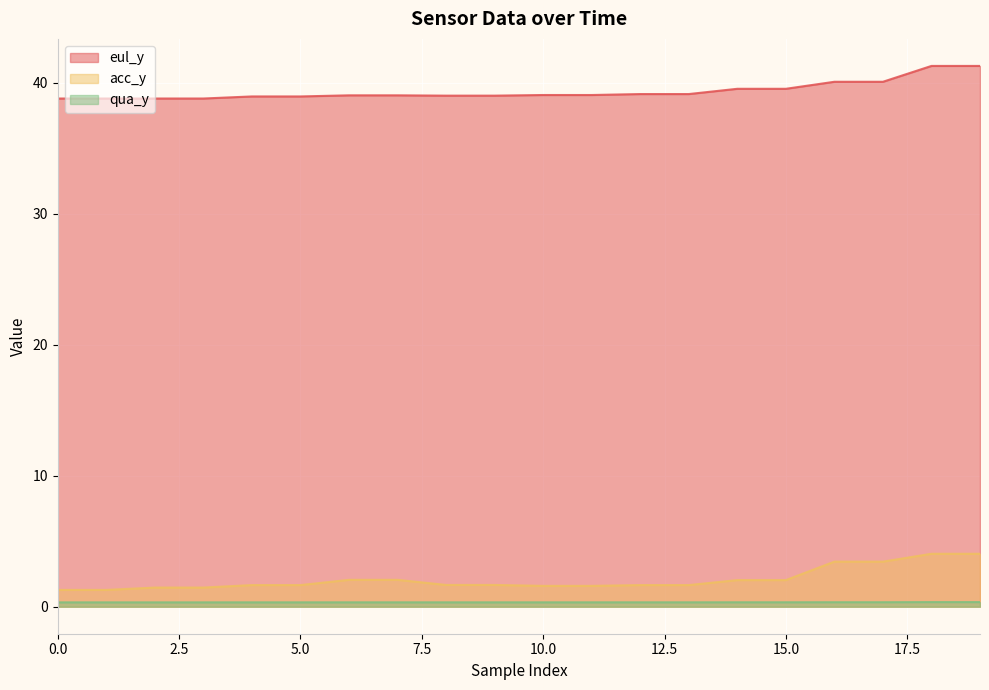

Is it true that qua_y equals 0.2 at 11?

False